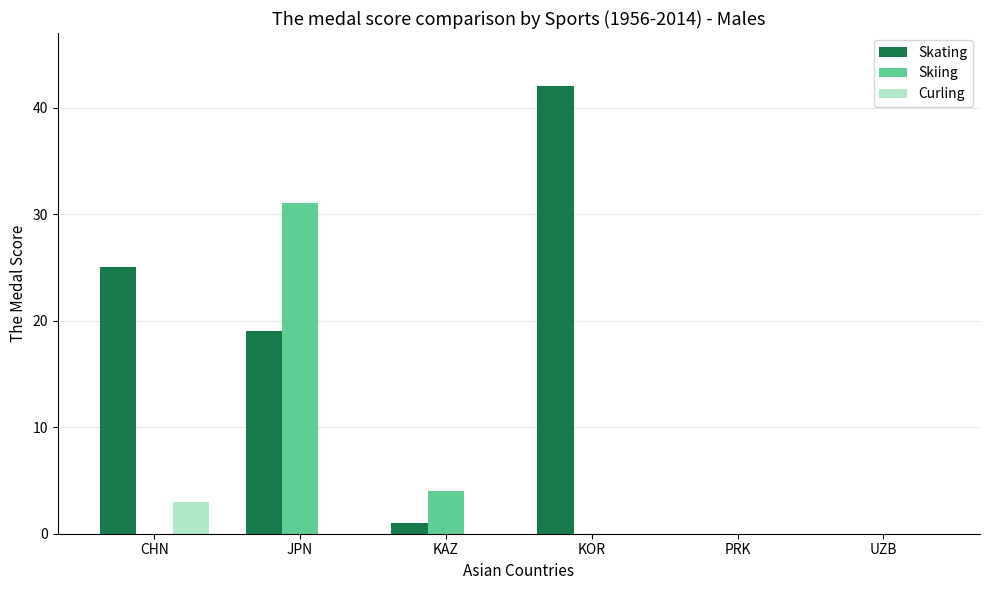

Reading left to right, transcribe all the data shown in this chart.

Skating: 25	19	1	42	0	0
Skiing: 0	31	4	0	0	0
Curling: 3	0	0	0	0	0